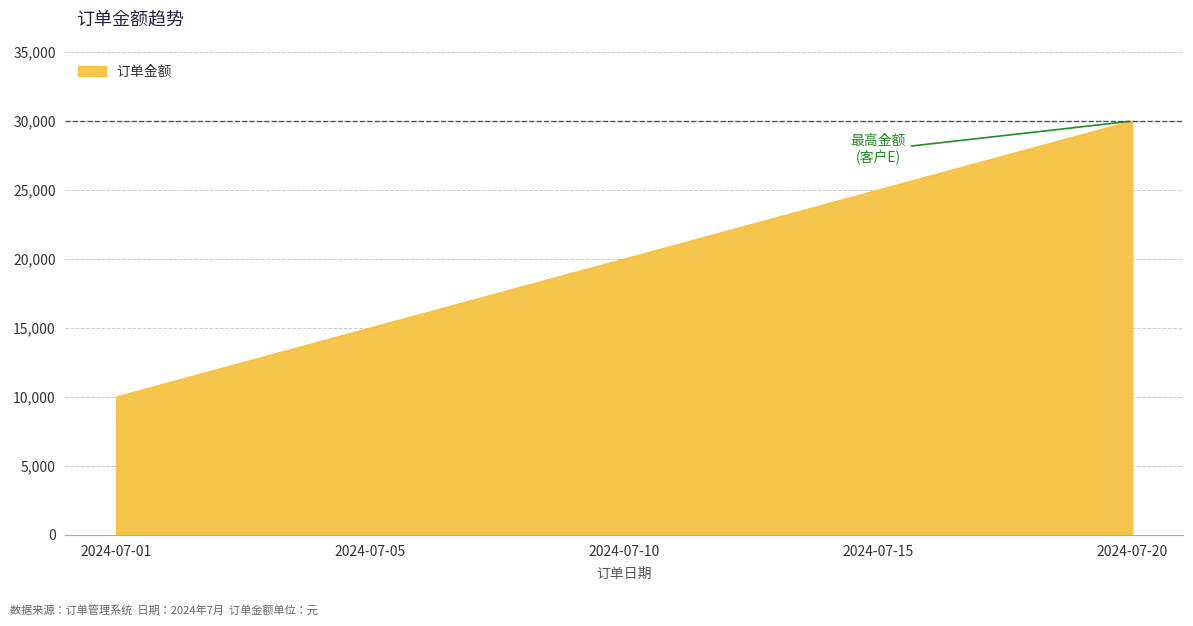

What is the difference between the maximum and minimum values?

20000